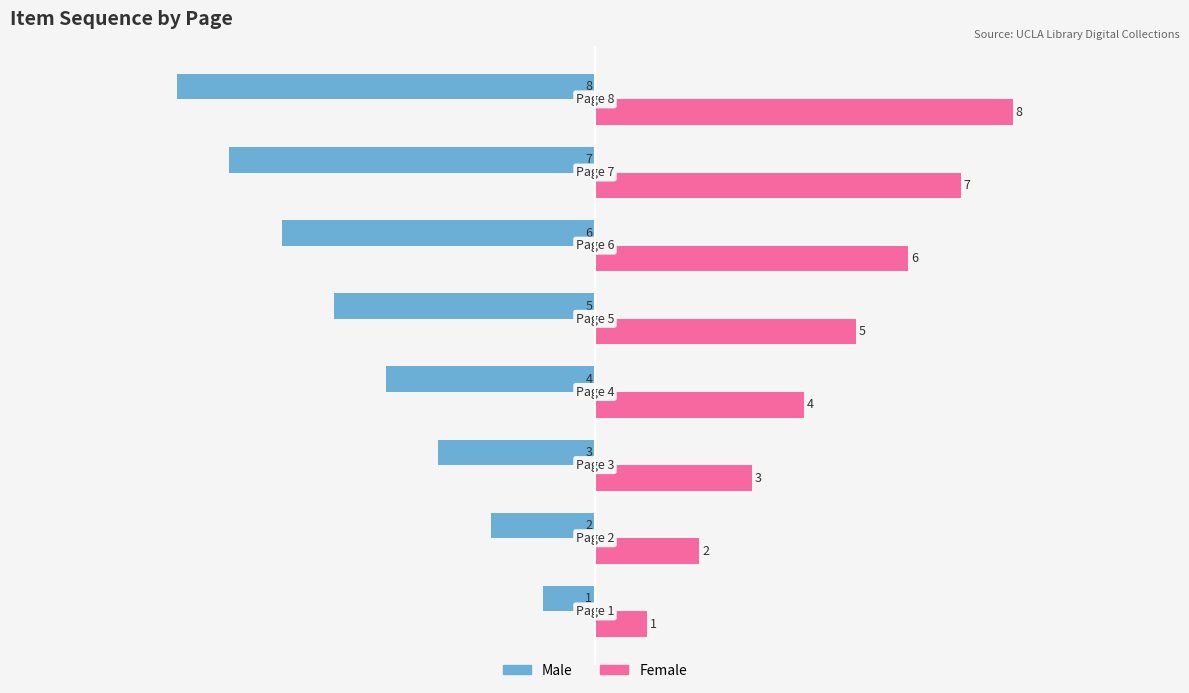

Rank the series by their average value, from lowest to highest.

Male, Female